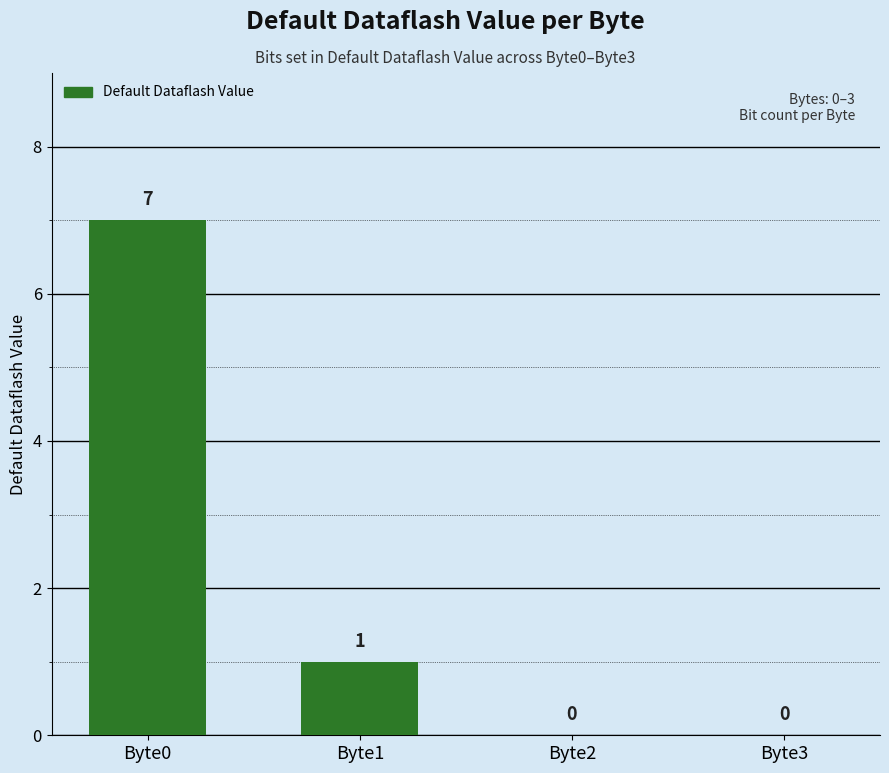

What is the maximum value shown in the chart?

7